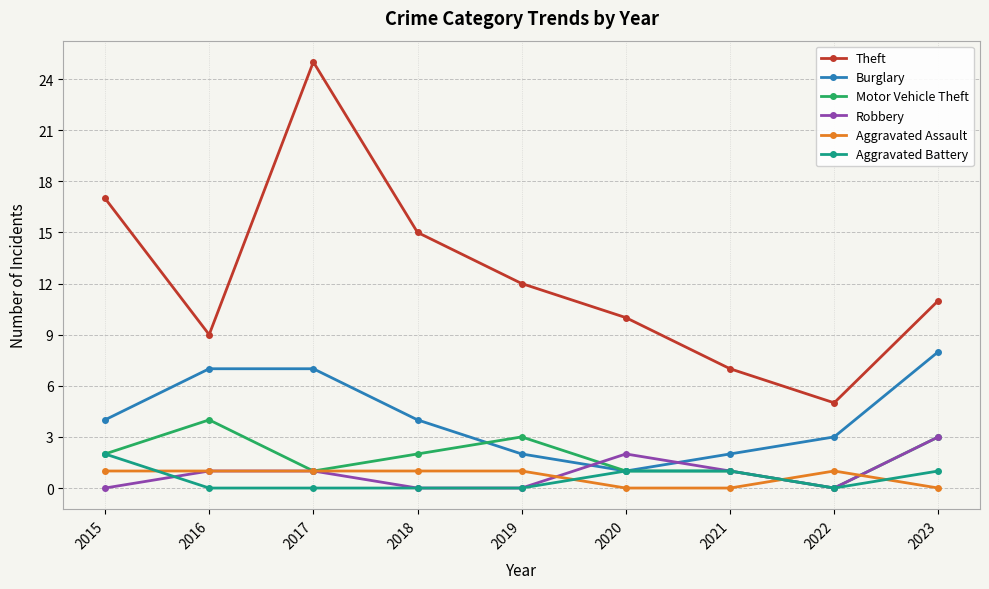

Where do Burglary and Motor Vehicle Theft first cross each other?

2018 and 2019